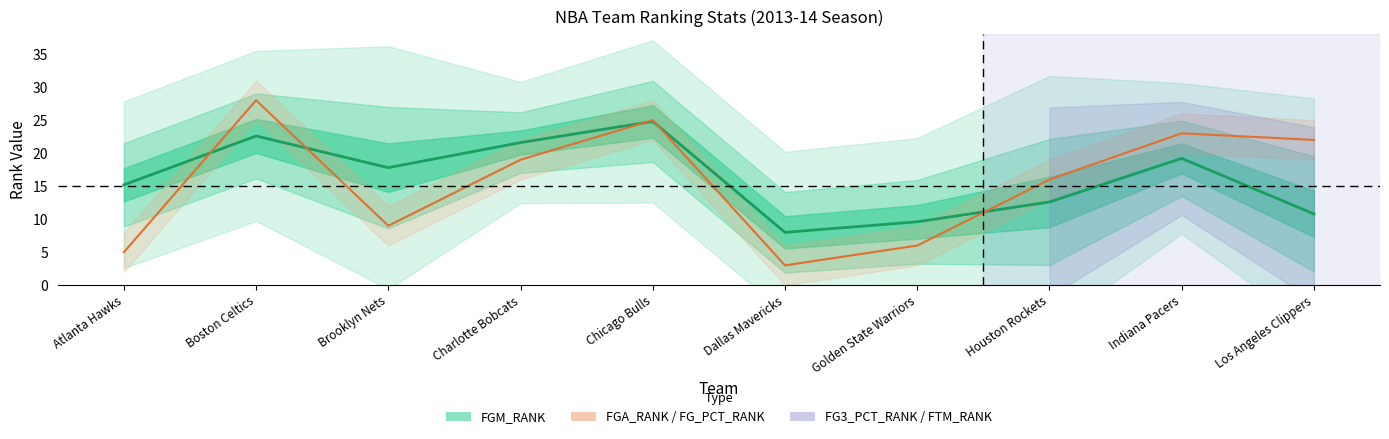

Where is the data nearest to the value 16?

Atlanta Hawks